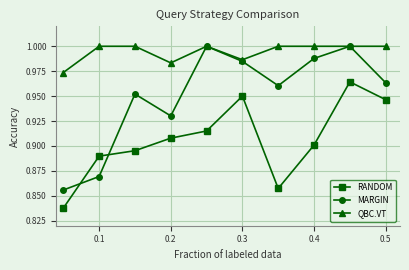

True or false: QBC.VT and RANDOM cross at least once.

False